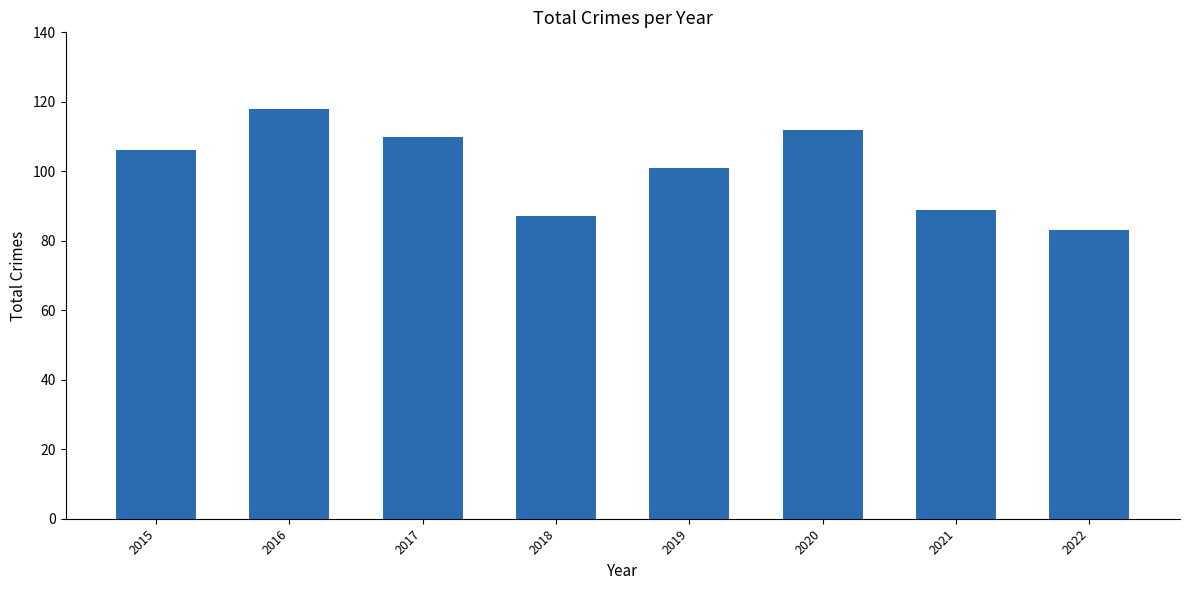

Reading right to left, extract all data points from this chart.

2022=83	2021=89	2020=112	2019=101	2018=87	2017=110	2016=118	2015=106